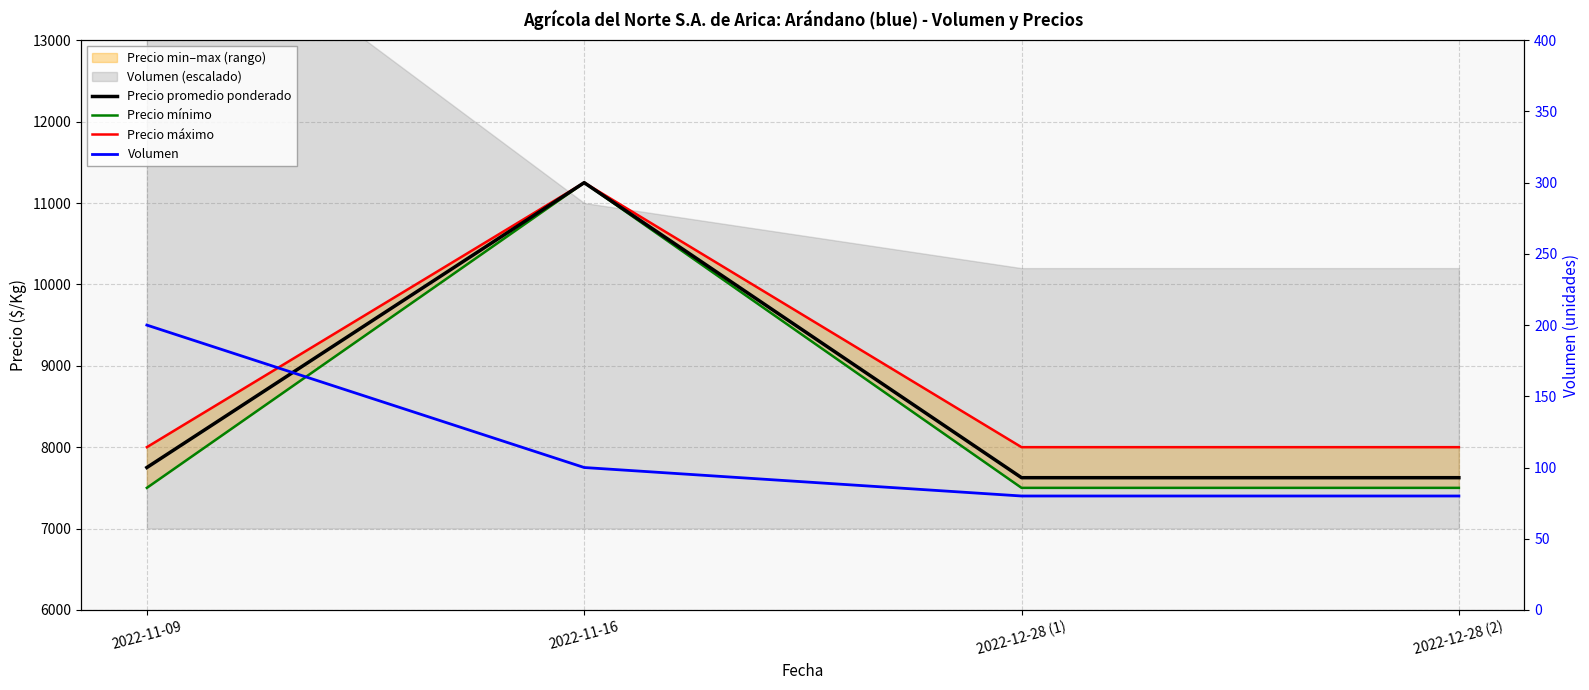

Reading left to right, list all the values displayed in this chart.

Precio promedio ponderado: 7750	11250	7625	7625
Precio mínimo: 7500	11250	7500	7500
Precio máximo: 8000	11250	8000	8000
Volumen: 200	100	80	80